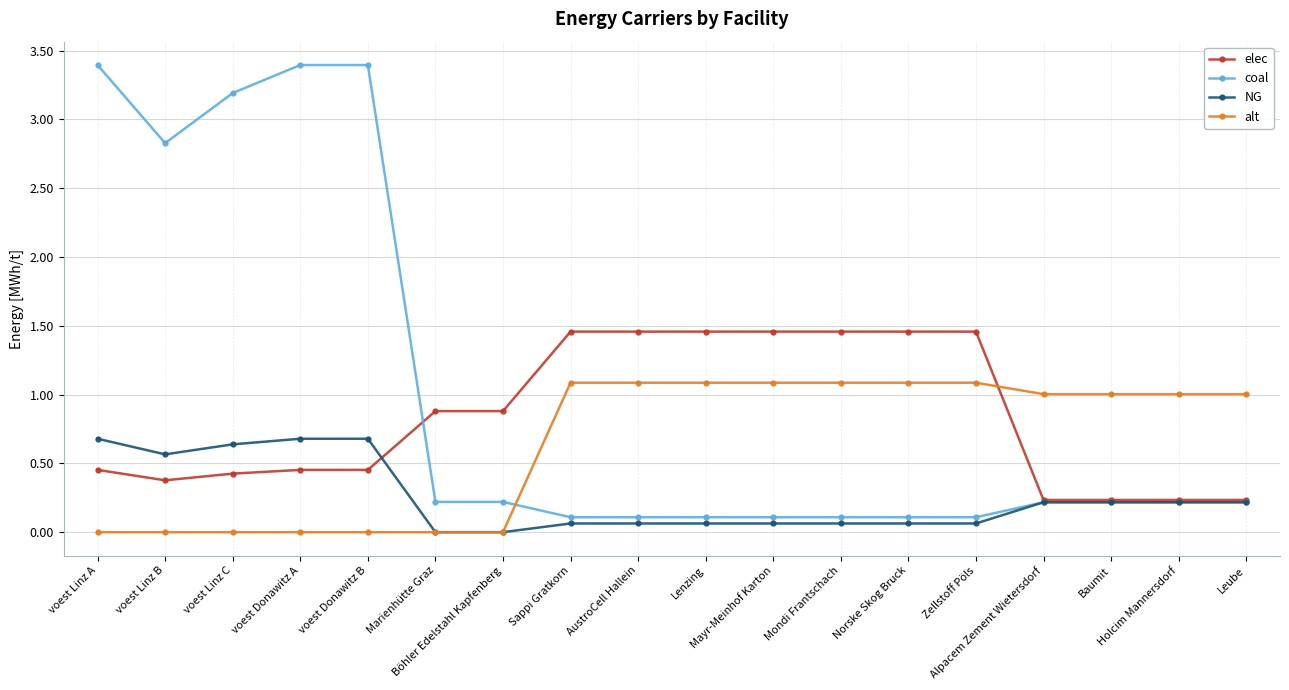

Is this an area chart (filled region under the line)?

No